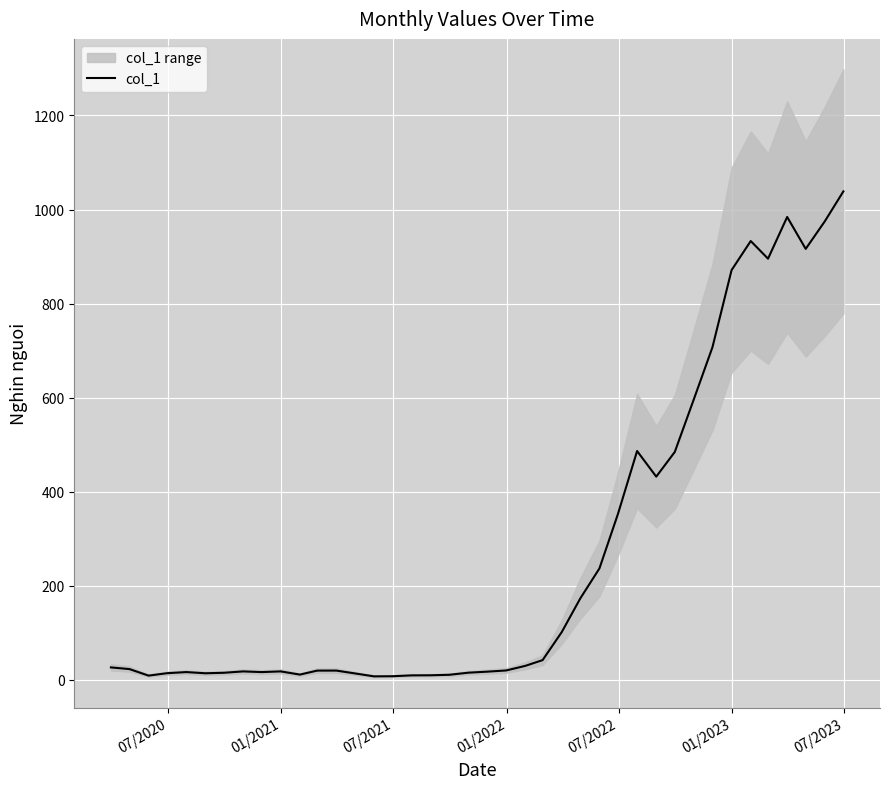

How many values exceed 22?

20